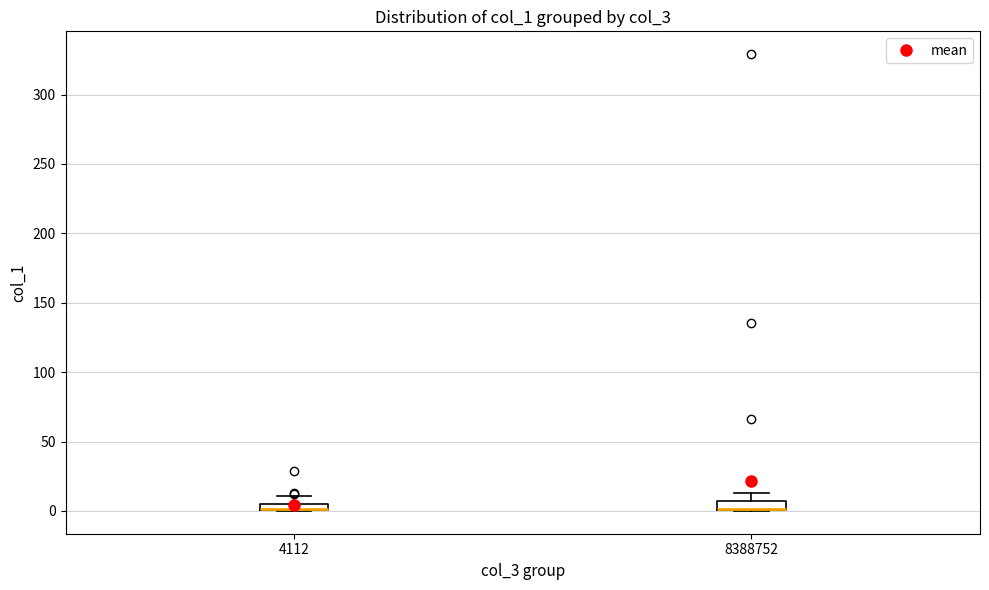

Where is the lower edge of the box at x = 8388752 on the y-axis? The values are not printed on the chart, so give them approximately, as read against the axis.

0